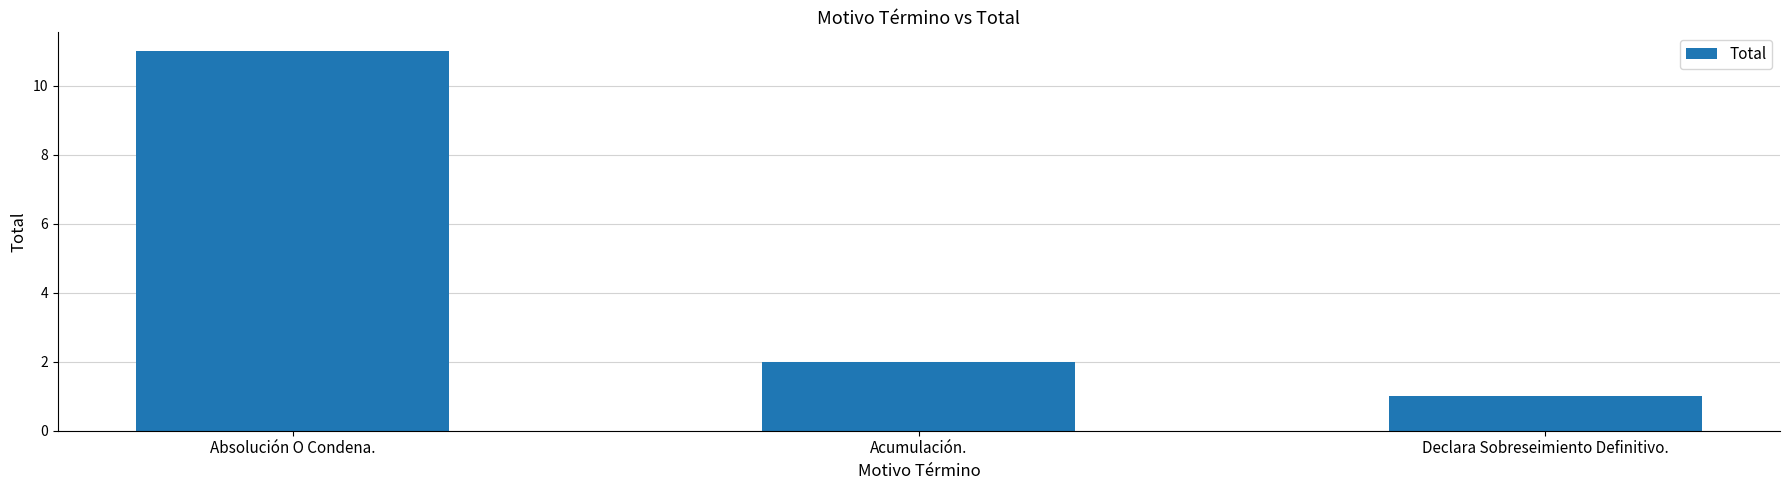

Reading right to left, list all the values displayed in this chart.

1	2	11